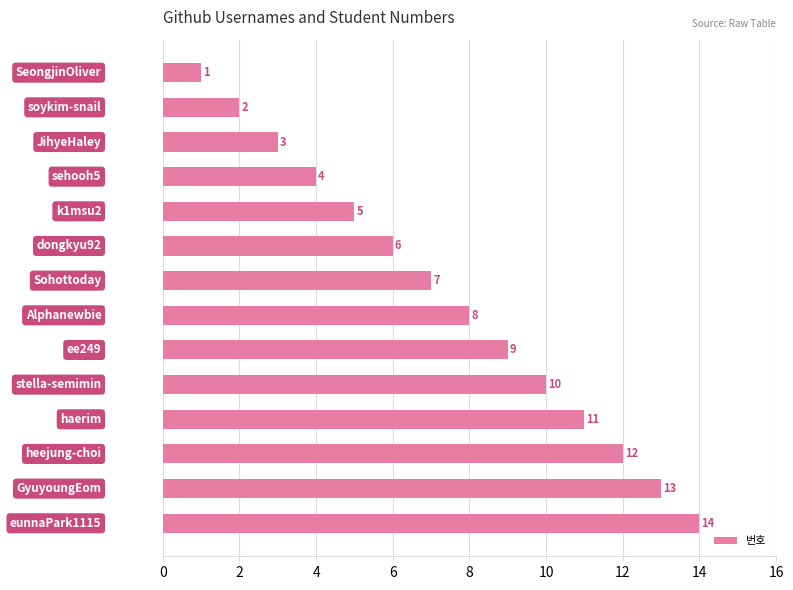

What is the difference between the second highest and second lowest values?

11